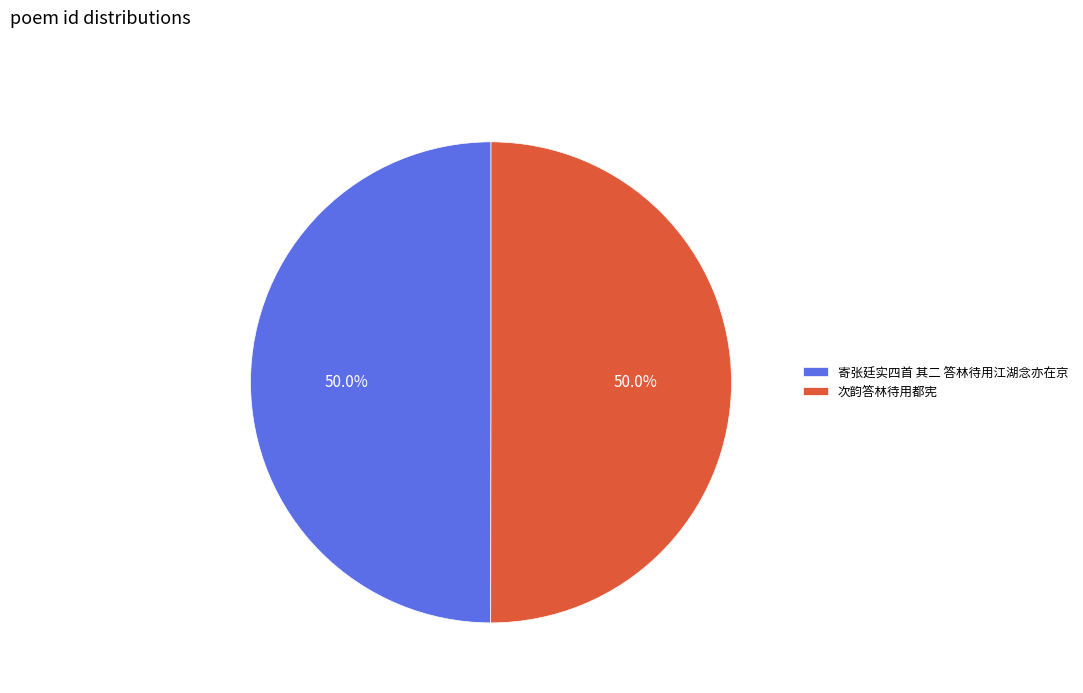

What is the total percentage of 寄张廷实四首 其二 答林待用江湖念亦在京 and 次韵答林待用都宪?

100.0%